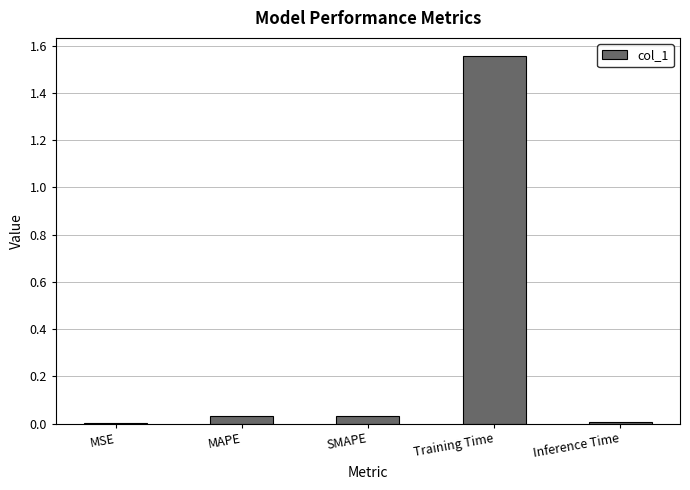

The value at MSE is 0.0. True or false?

True